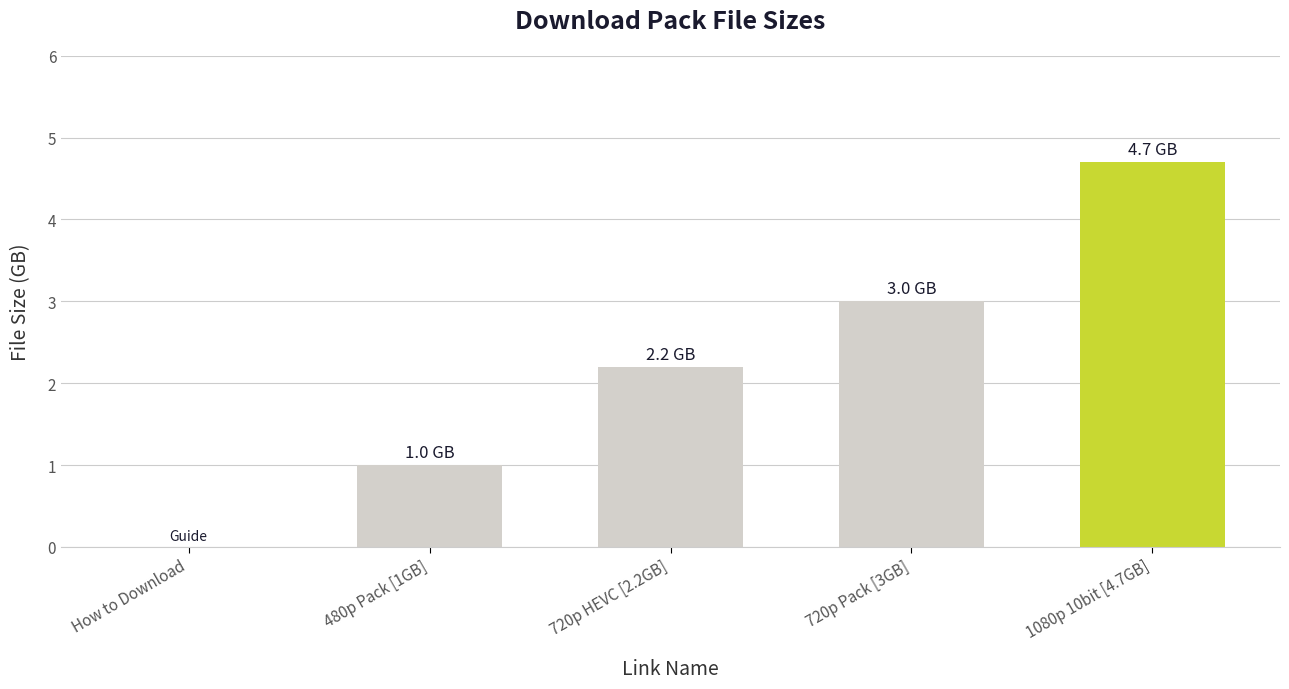

How many positive values are there?

4